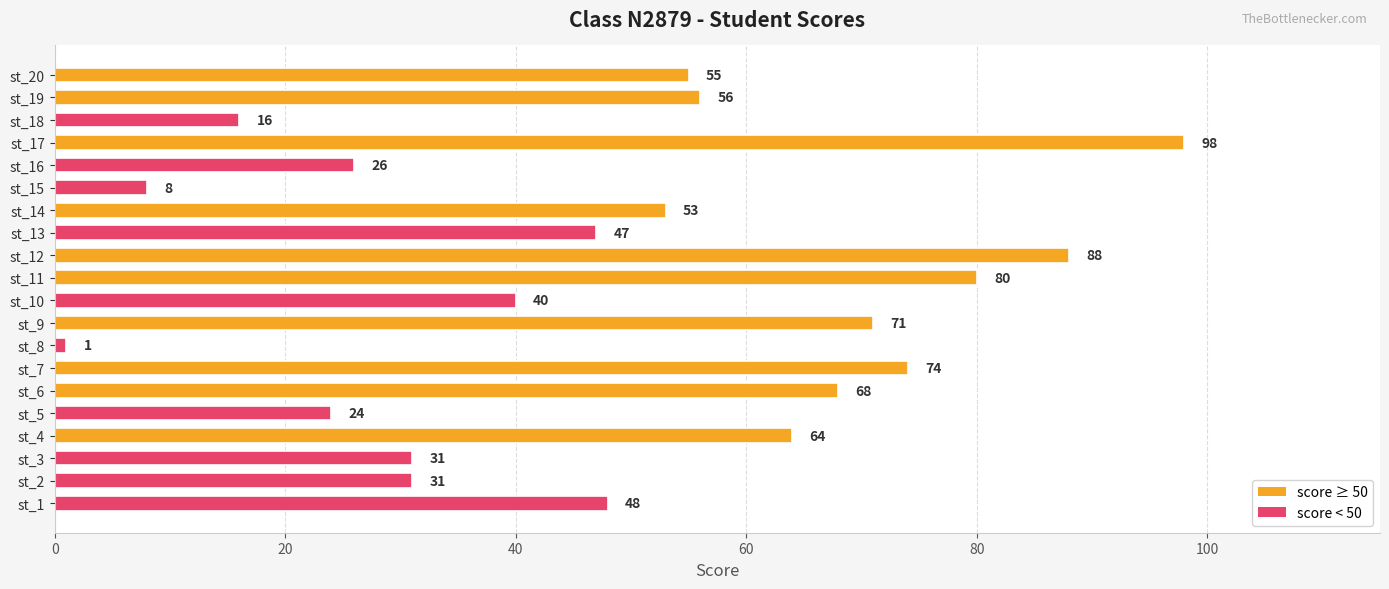

Where is the data nearest to the value 49?

st_1